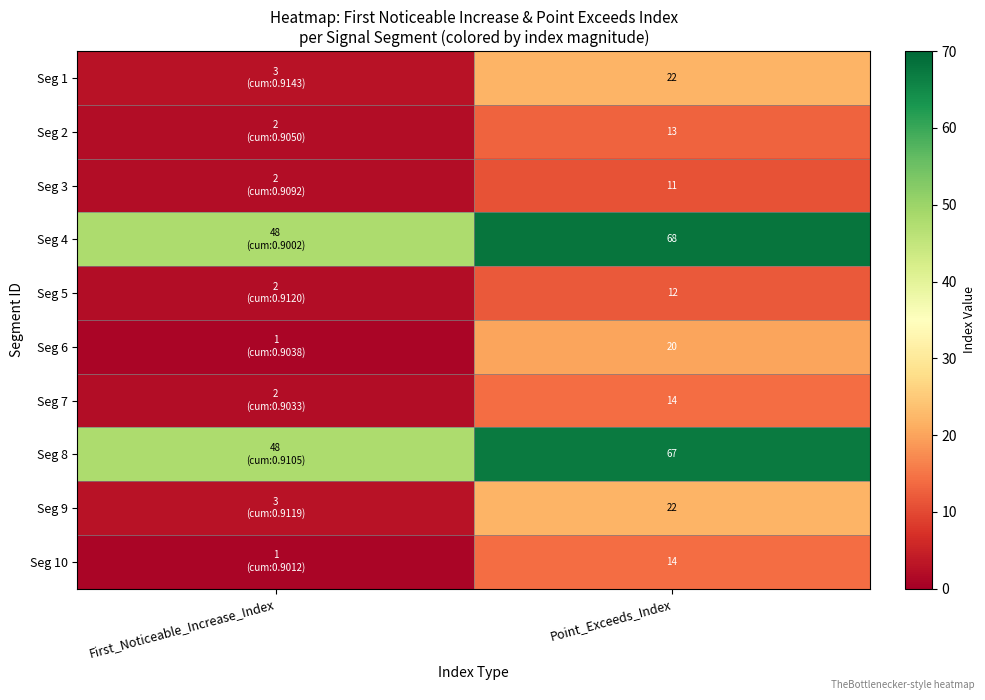

What is the spread (max minus min) of values at Point_Exceeds_Index?

57